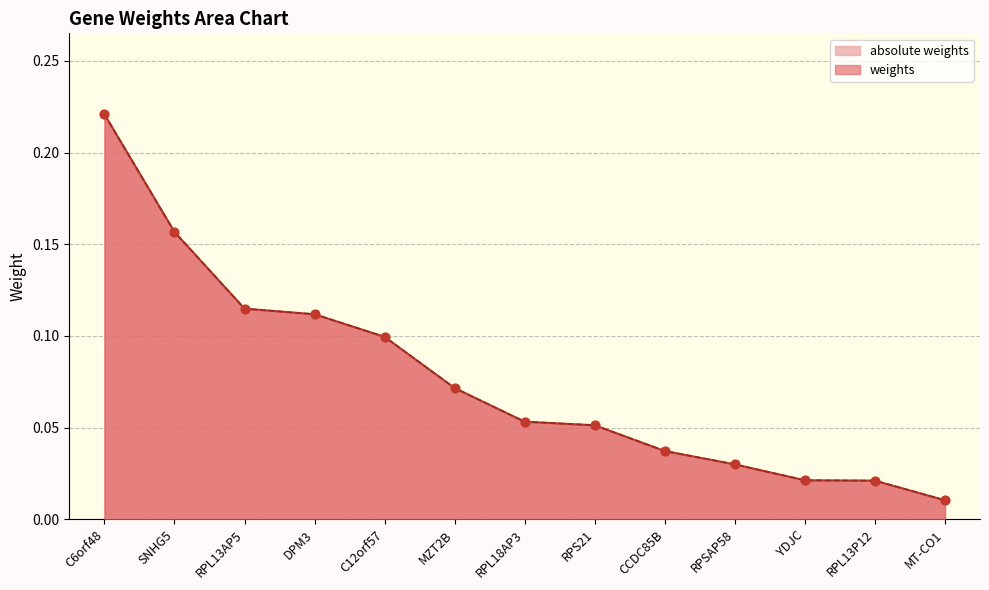

Which series has the largest total across all categories?

weights